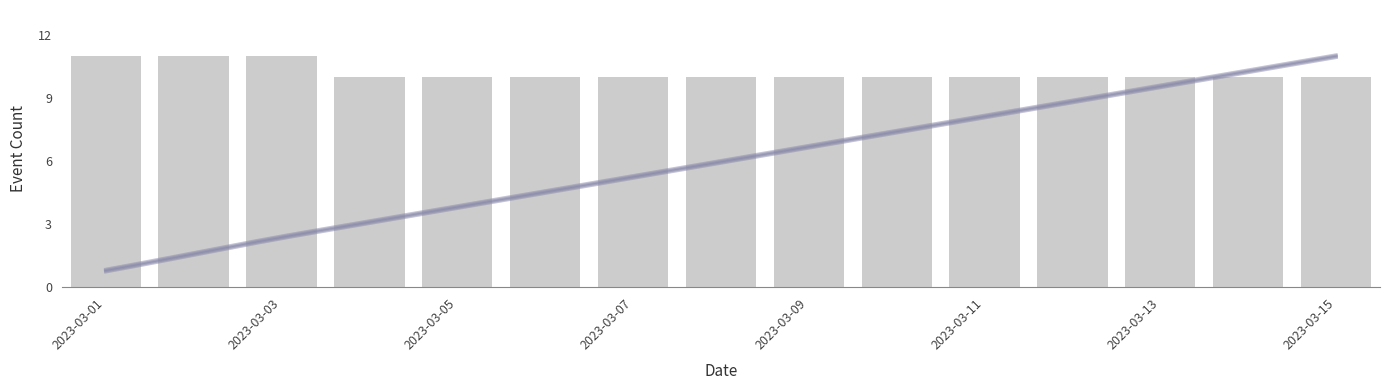

Are the bars horizontal?

No